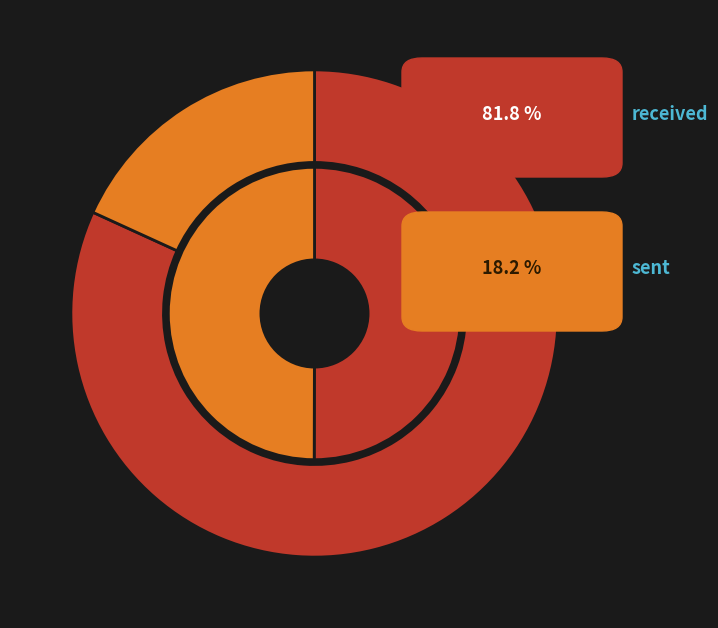

Does any single category account for the majority?

Yes